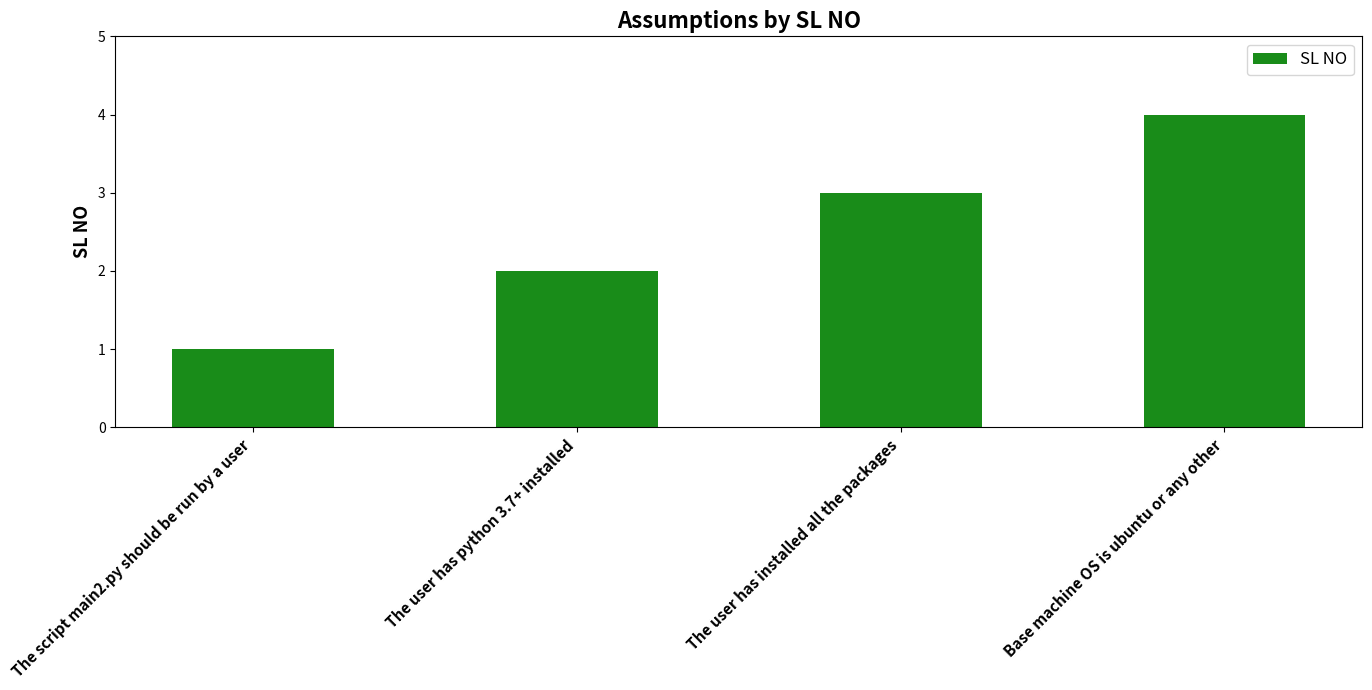

Reading right to left, extract all data points from this chart.

Base machine OS is ubuntu or any other=4	The user has installed all the packages=3	The user has python 3.7+ installed=2	The script main2.py should be run by a user=1